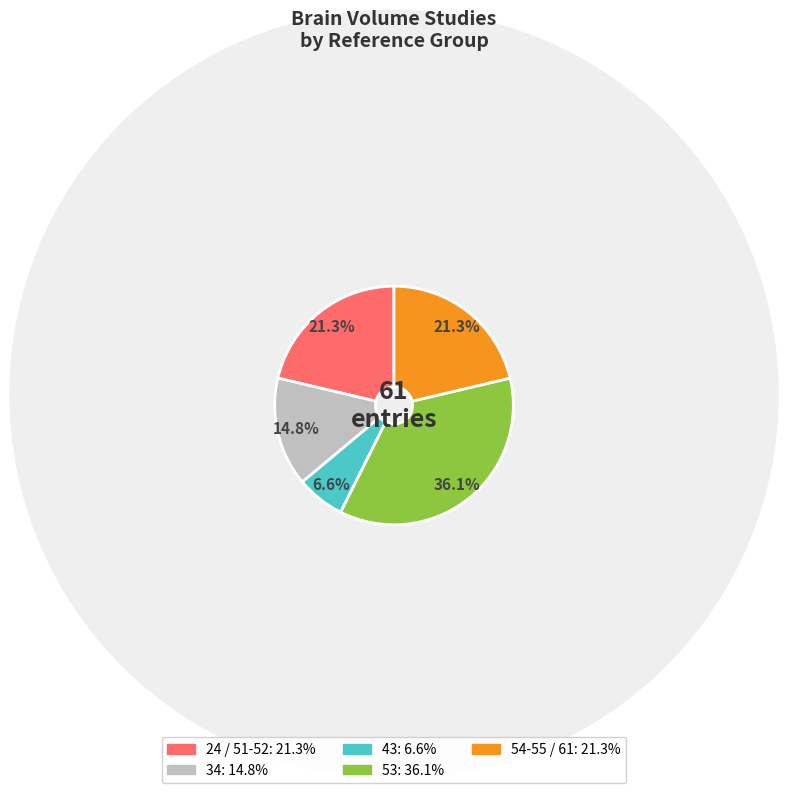

Is there any slice that represents more than half of the pie?

No